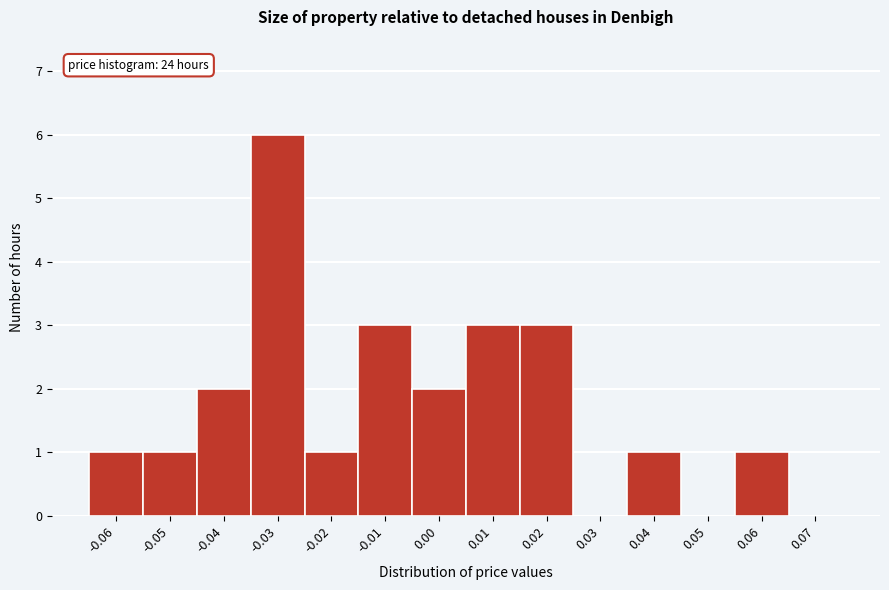

Reading left to right, extract all data points from this chart.

-0.06=1	-0.05=1	-0.04=2	-0.03=6	-0.02=1	-0.01=3	0.00=2	0.01=3	0.02=3	0.03=0	0.04=1	0.05=0	0.06=1	0.07=0